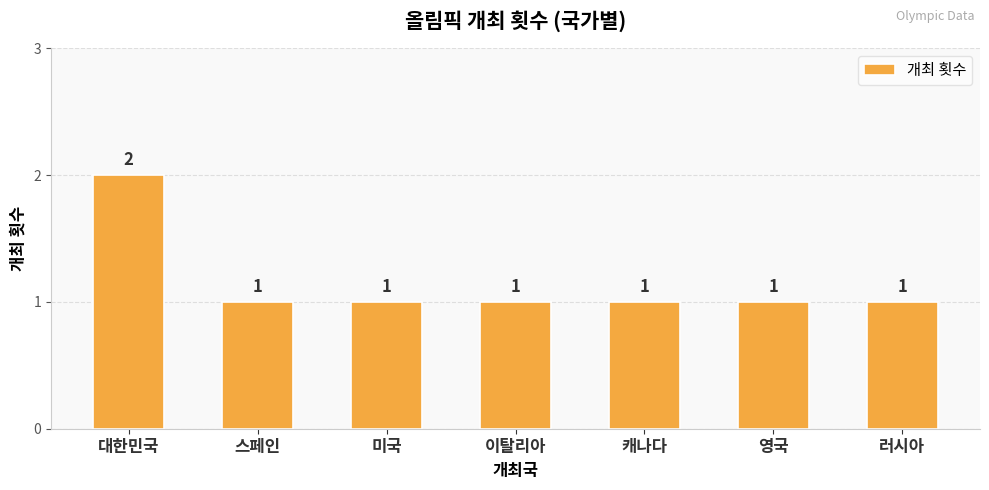

The value at 대한민국 is 0. True or false?

False